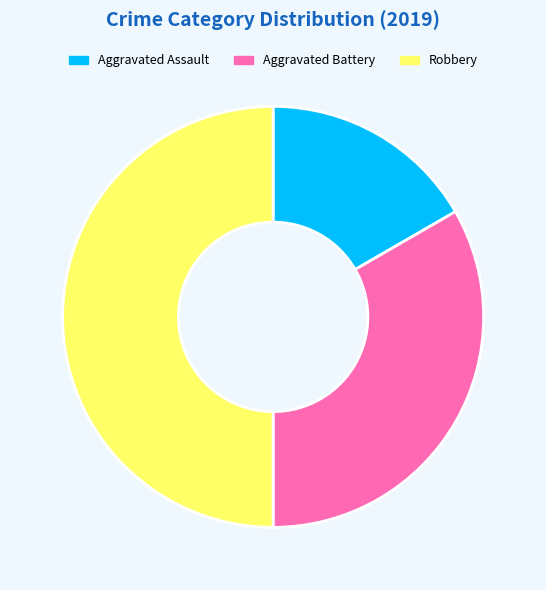

The Robbery slice represents 42% of the pie. True or false?

False